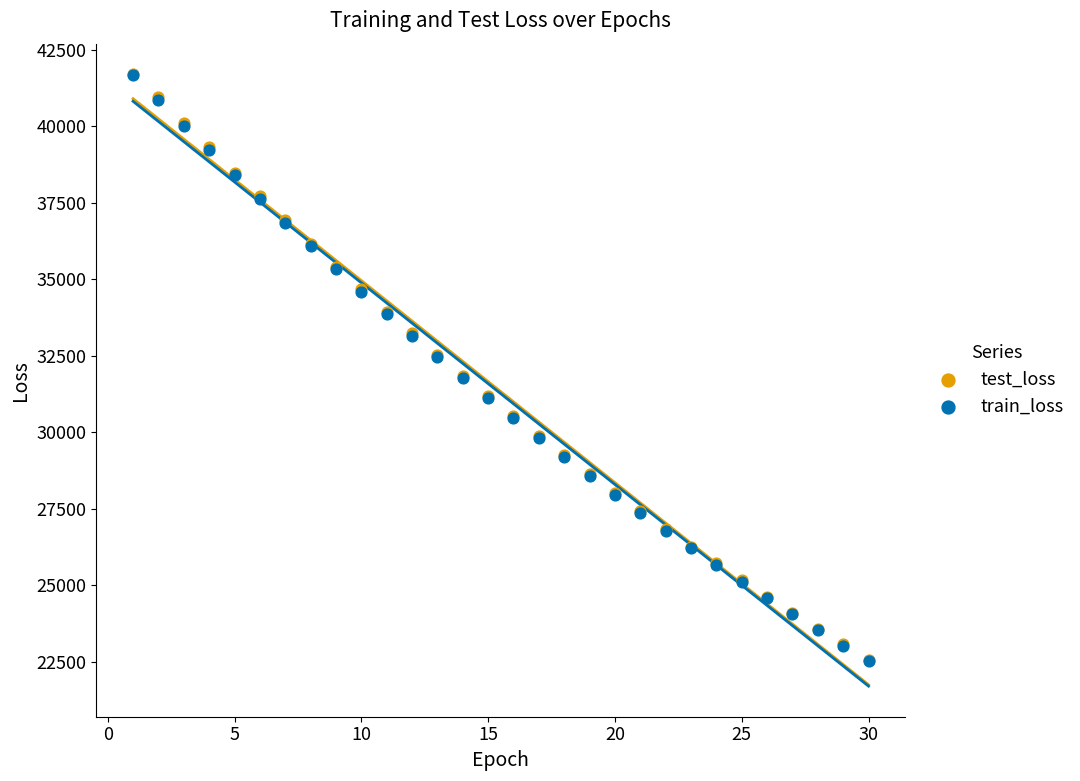

Which series has the widest spread of Y values?

train_loss